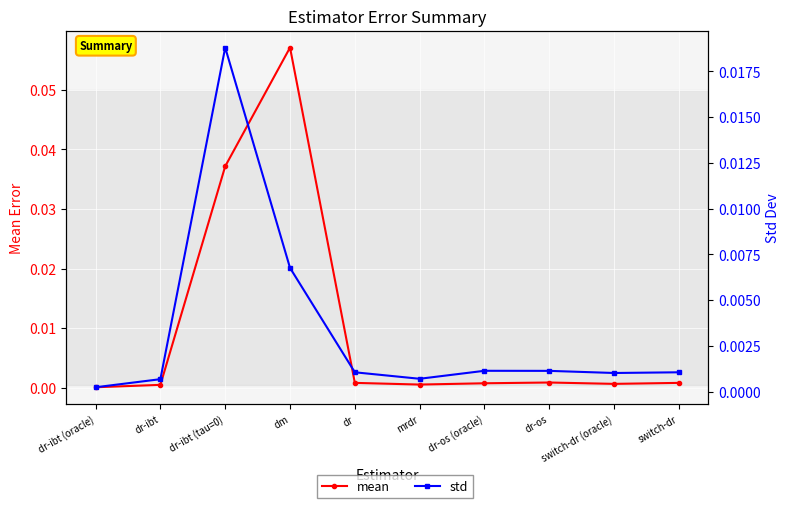

How many intersections are there between std and mean?

2